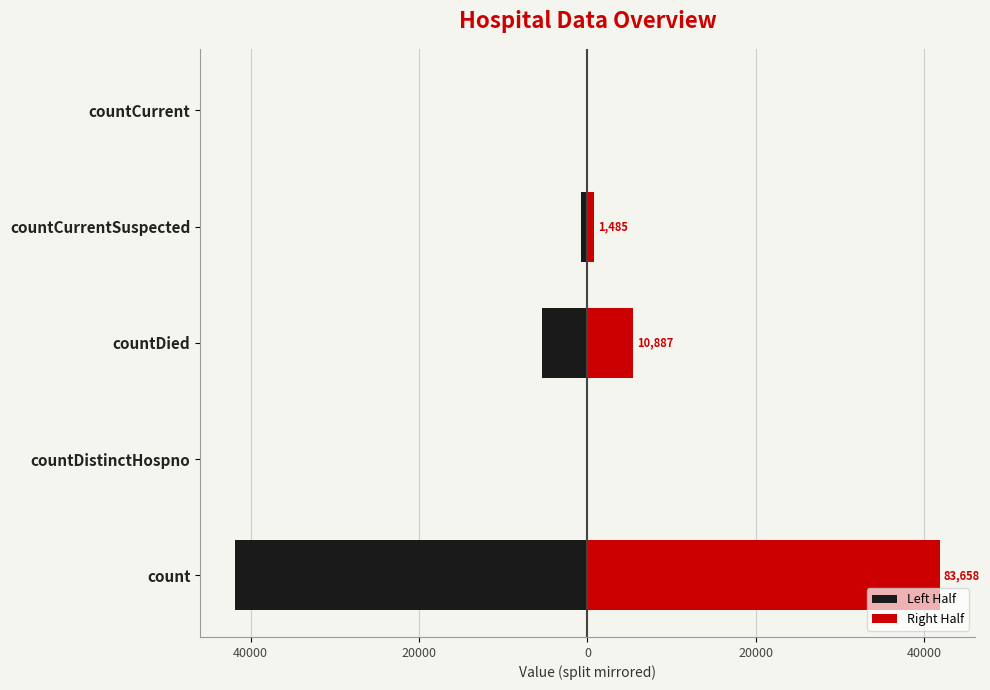

Is the value of Right Half at countDied greater than the value of Left Half at countCurrentSuspected?

Yes